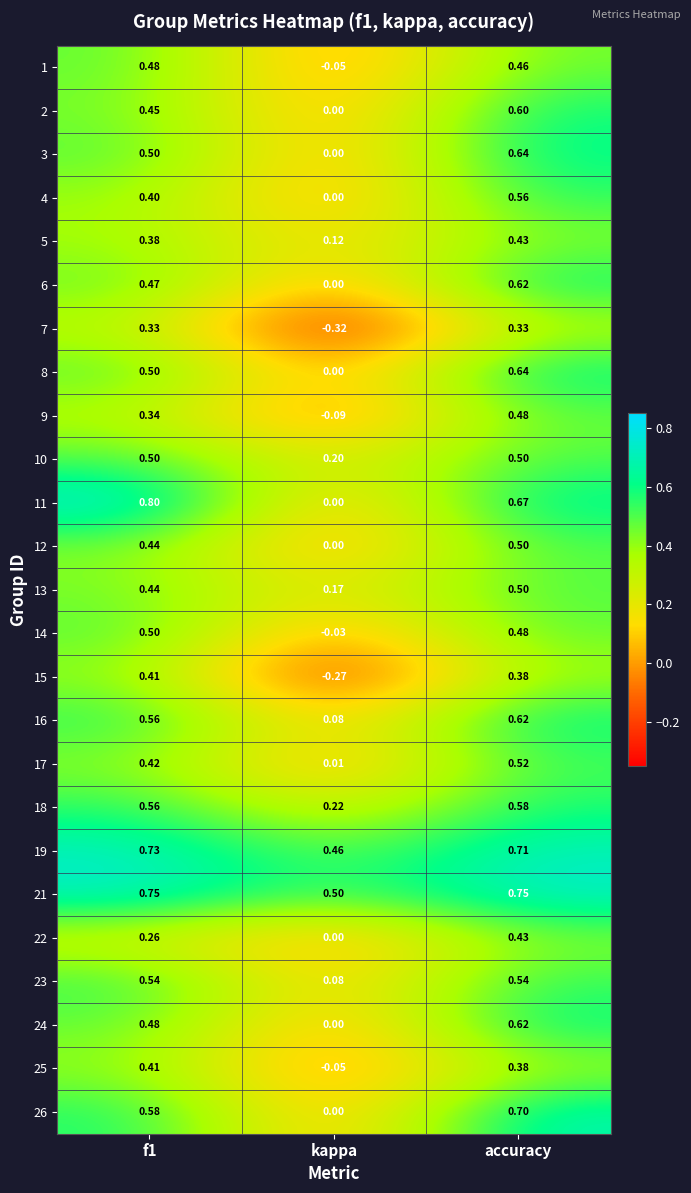

How many categories are shown in the chart?

3